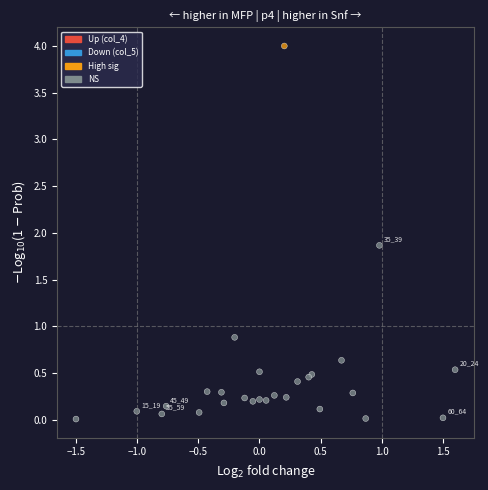

What Y value in the scatter plot is closest to 2?

1.9